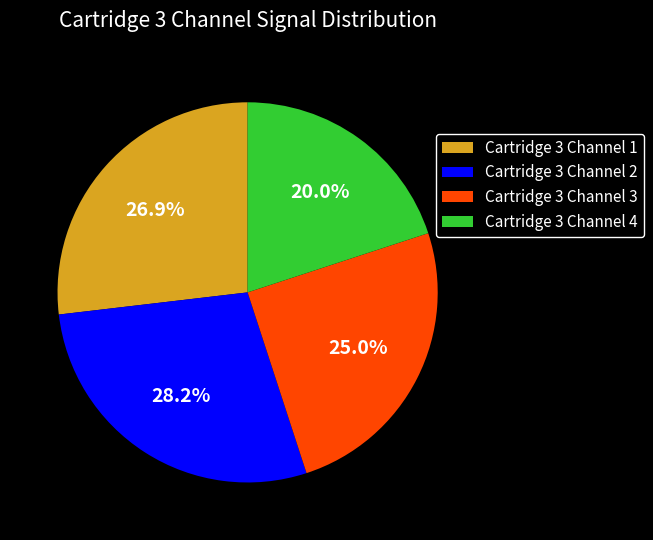

What is the total percentage of Cartridge 3 Channel 2 and Cartridge 3 Channel 1?

55.0%